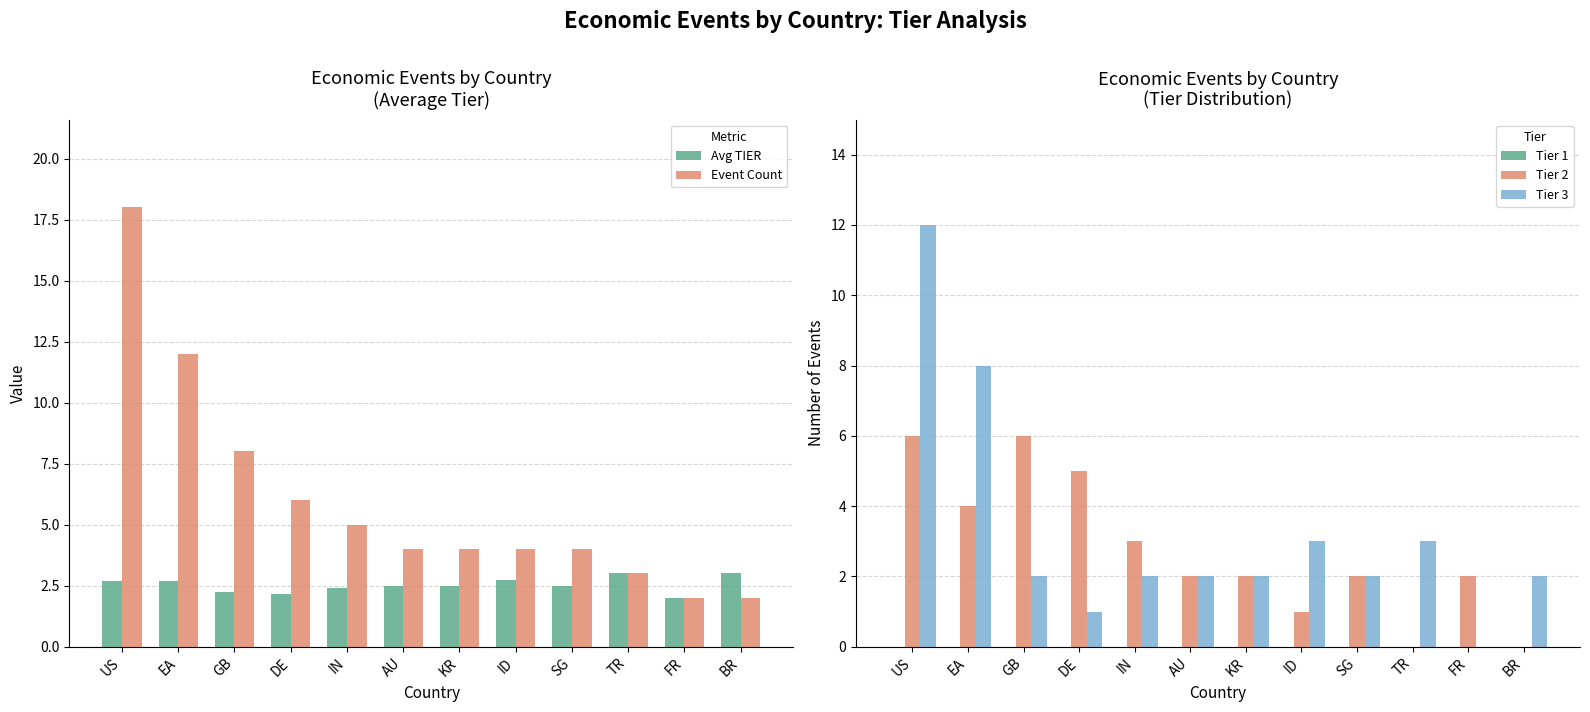

At which category does the chart reach its peak across all series?

US